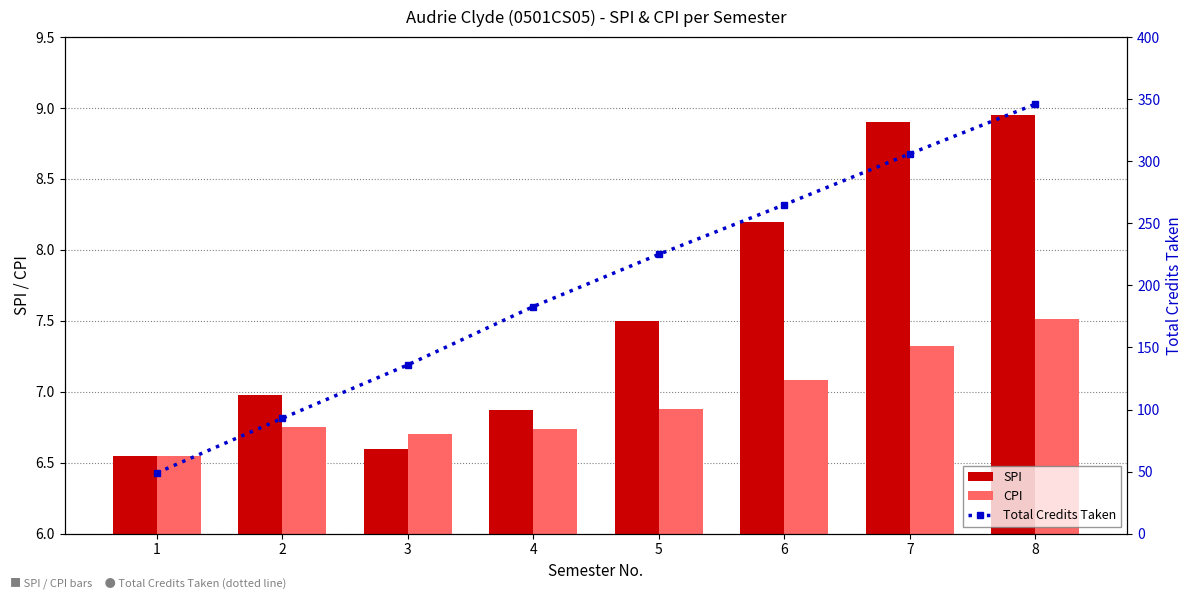

What are all the series names shown in the legend?

SPI, CPI, Total Credits Taken